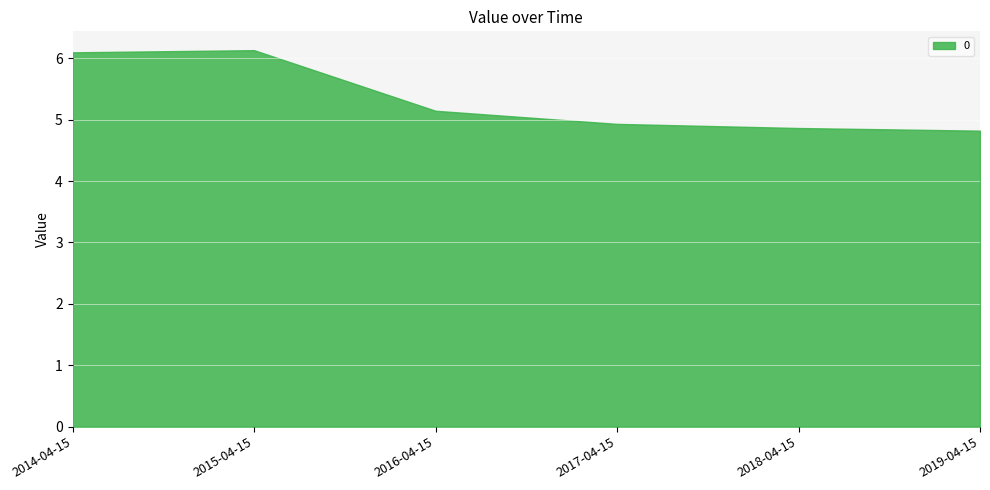

True or false: the data shows 8.1 at 2014-04-15.

False